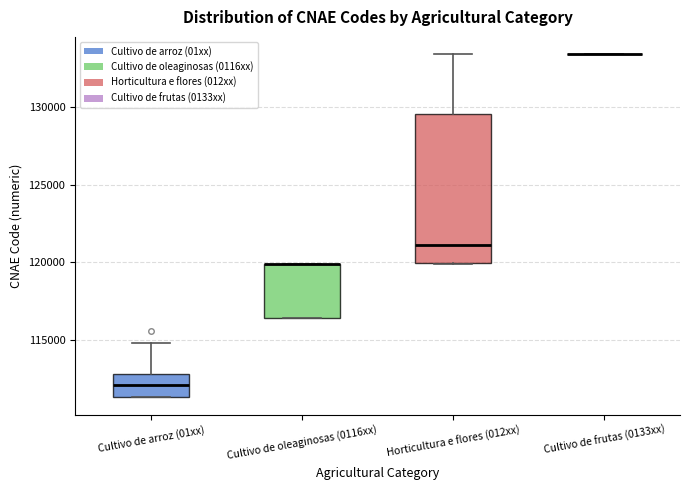

Reading left to right, transcribe this box plot: for each box, give where its median line is, the range the box spans, and where its two whiskers end, as read against the y-axis. The values are not printed on the chart, so give them approximately, as read against the axis.

Cultivo de arroz (01xx): median 112000, box 111500 to 113000, whiskers 111500 to 115000
Cultivo de oleaginosas (0116xx): median 120000 (drawn on the box's upper edge), box 116500 to 120000, whiskers 116500 to 120000
Horticultura e flores (012xx): median 121000, box 120000 to 129500, whiskers 120000 to 133500
Cultivo de frutas (0133xx): box collapsed to a line at 133500, whiskers 133500 to 133500